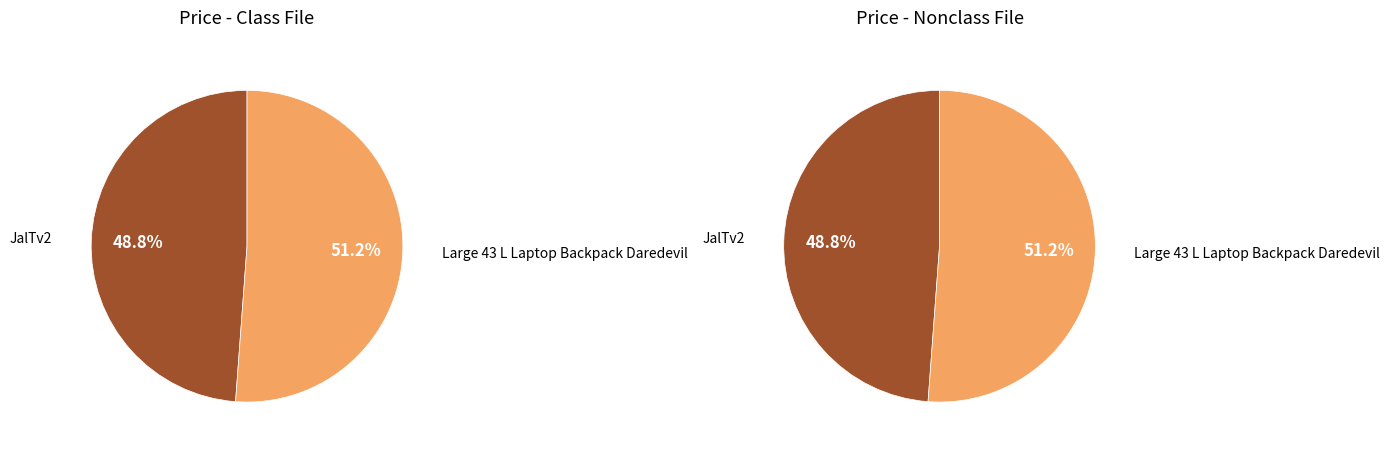

How many slices are in this pie chart?

2